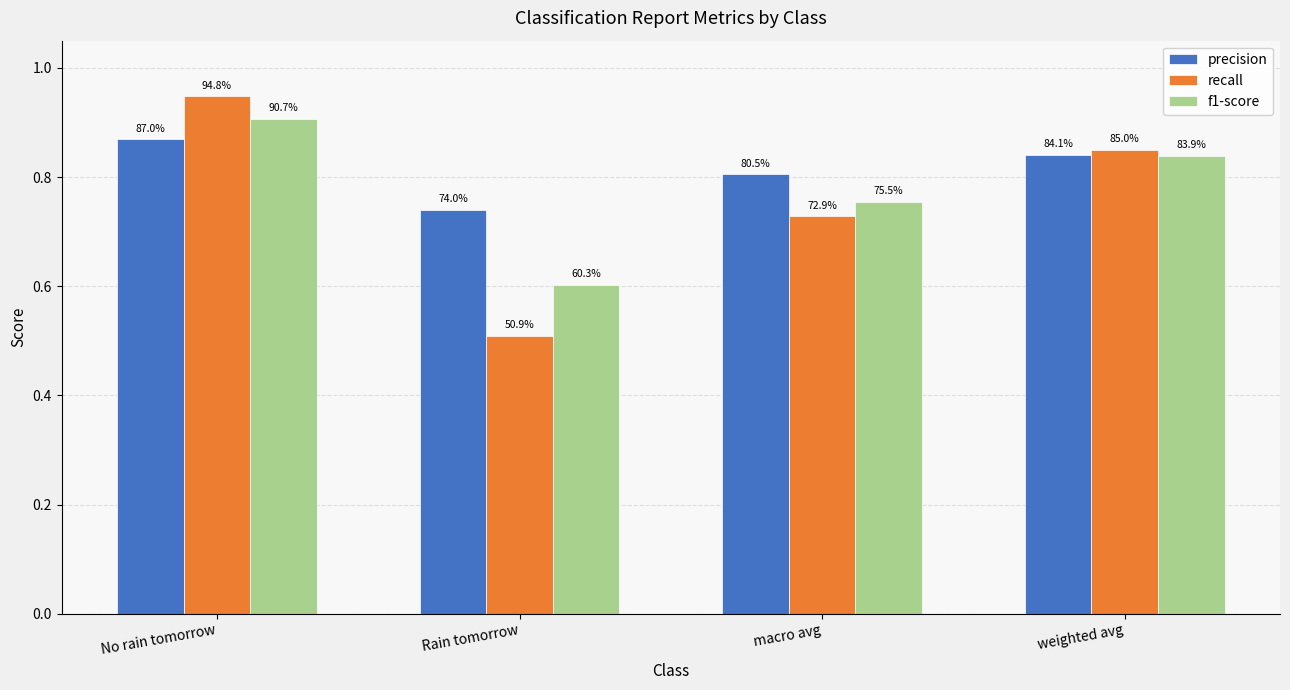

What is the approximate value of precision at macro avg?

0.8